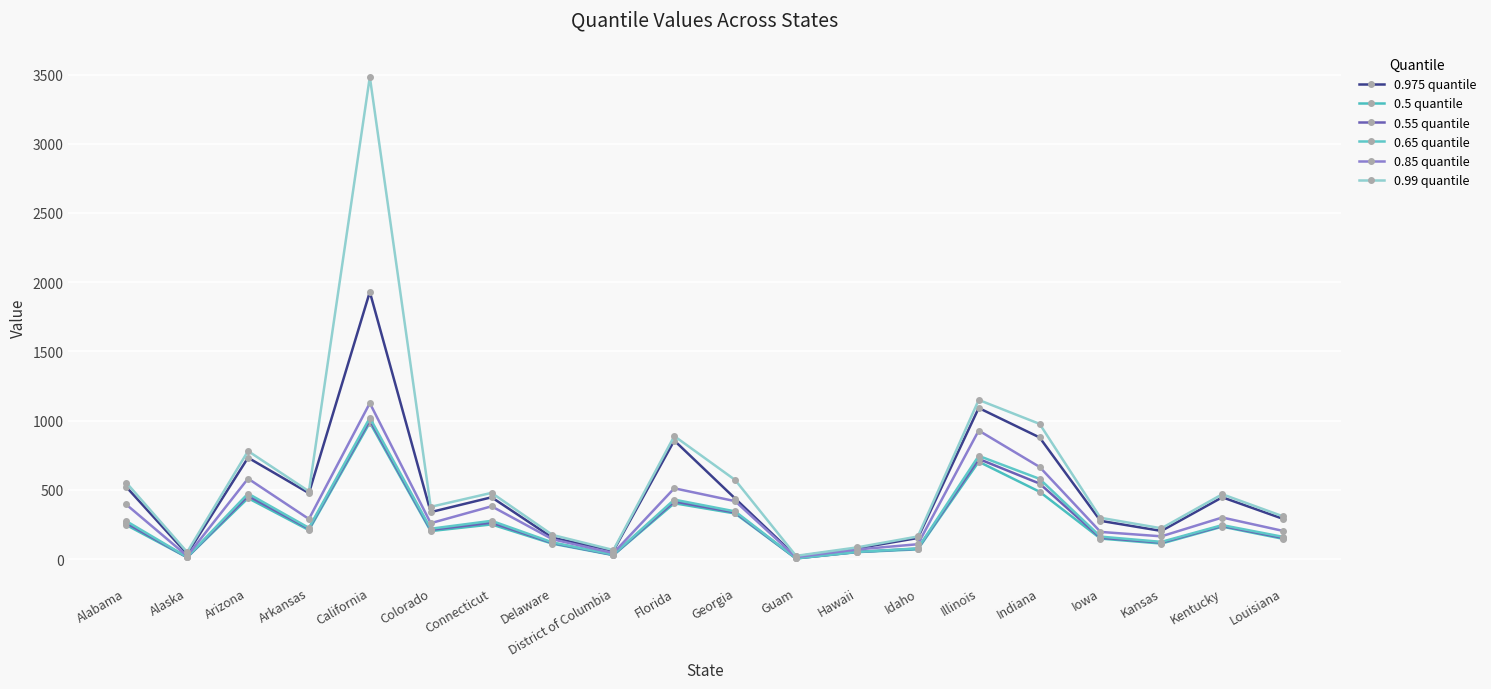

What is the total value across all series at Hawaii?

388